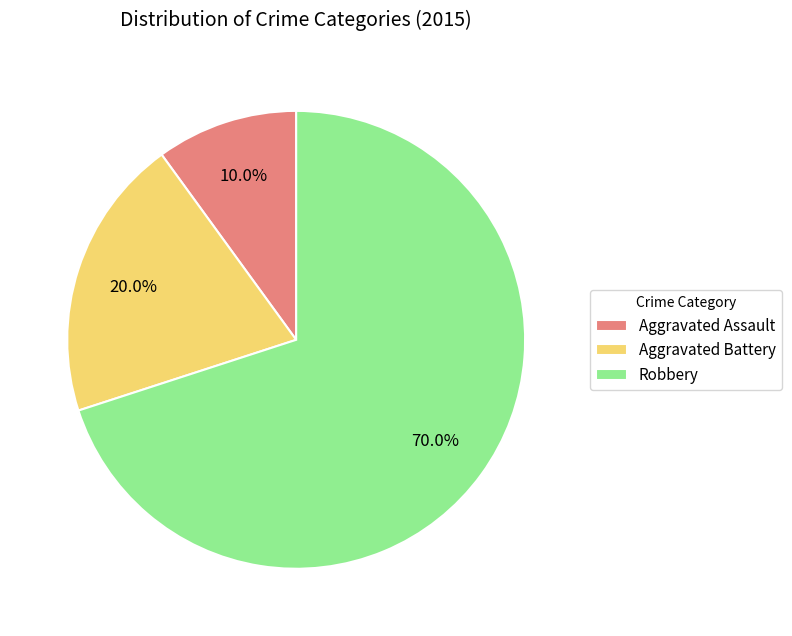

To the nearest percent, what is the difference between the Robbery and Aggravated Battery slice percentages?

50%